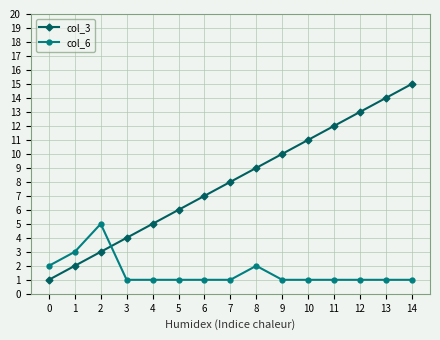

Which series changed the most between 5 and 9?

col_3